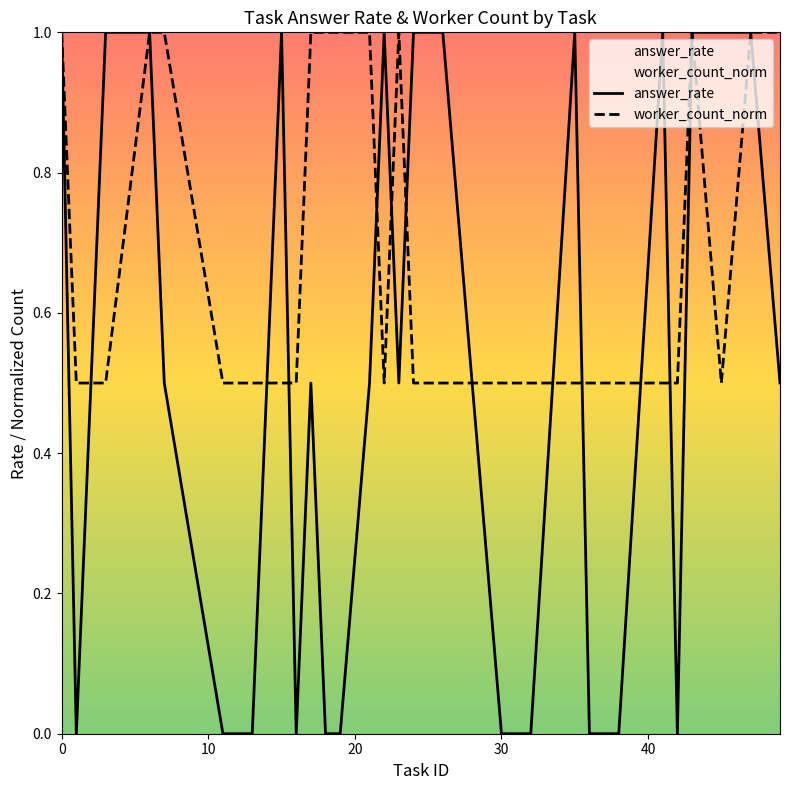

How many lines are shown in the chart?

2